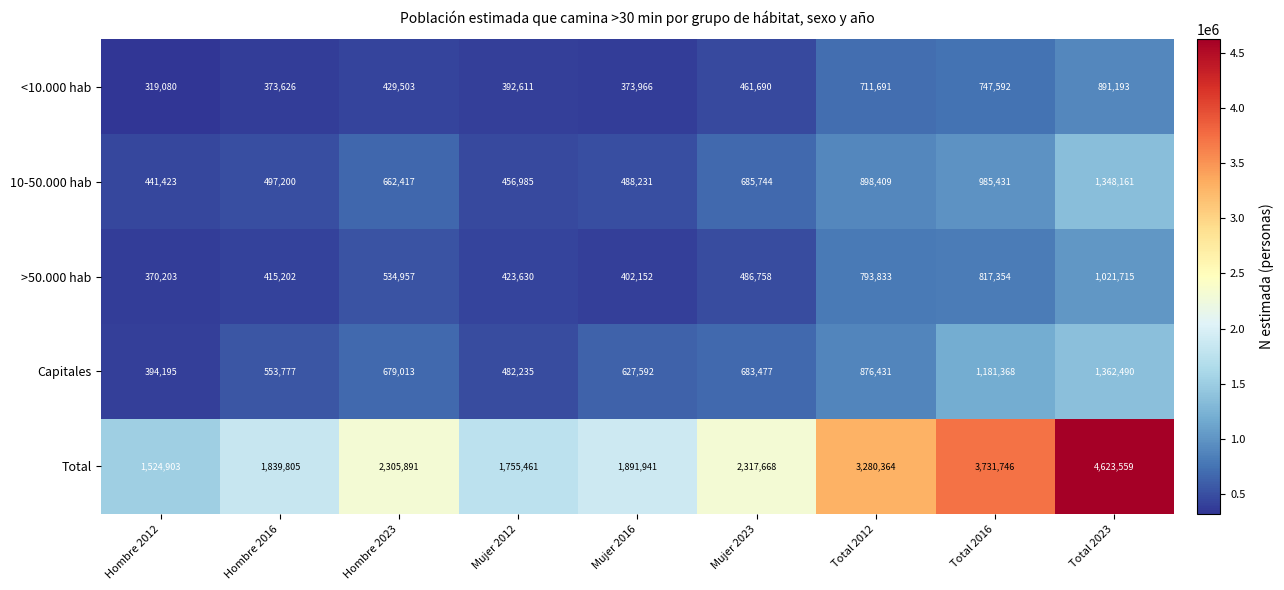

What is the smallest value displayed?

319080